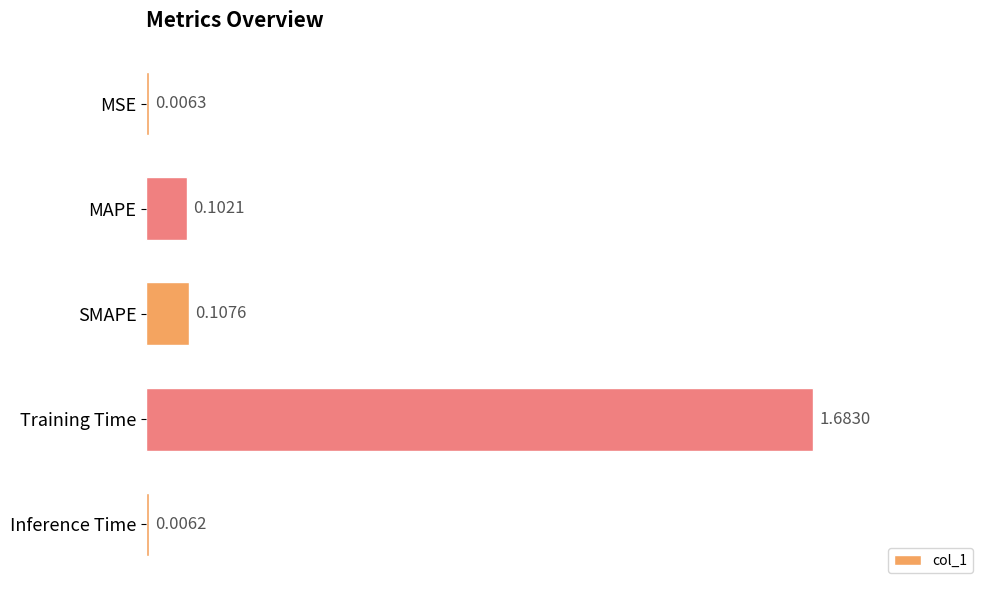

Which has a higher value, Inference Time or MAPE?

MAPE